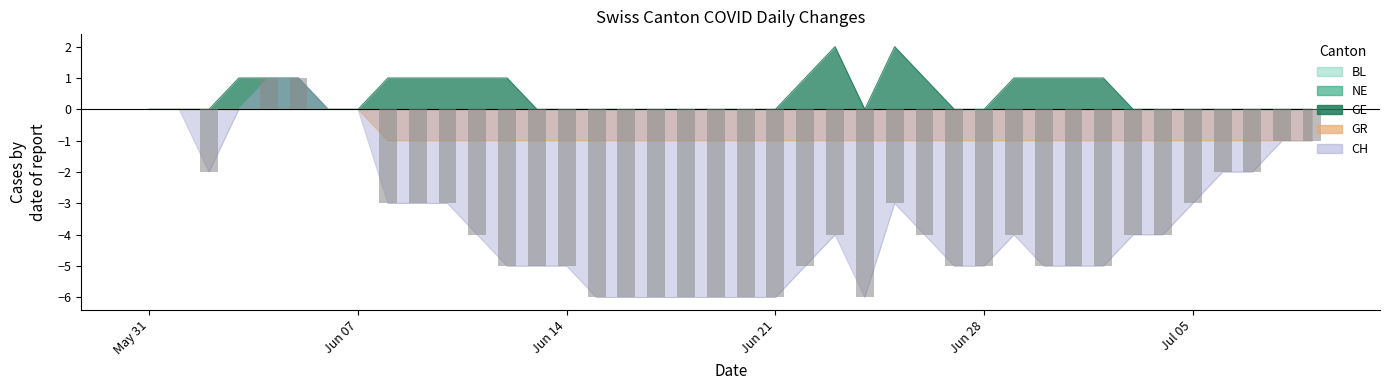

How many values are below zero?

33